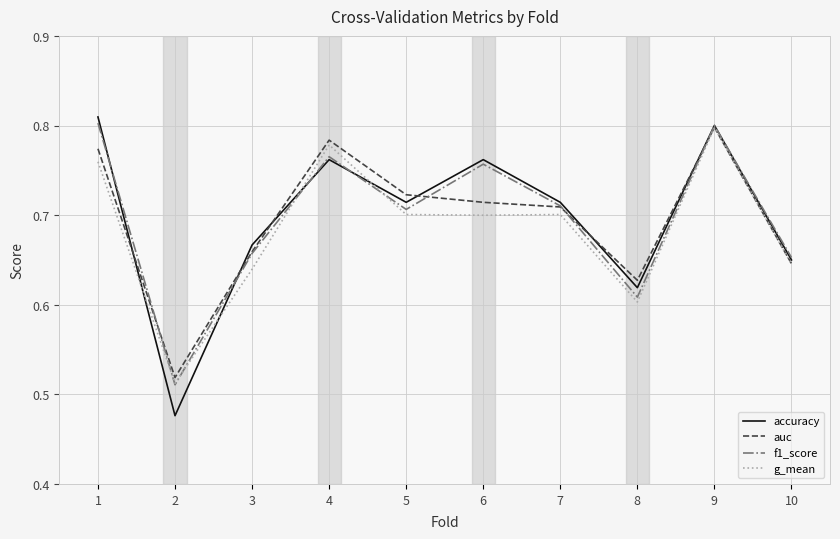

Which series has the widest spread of values?

accuracy